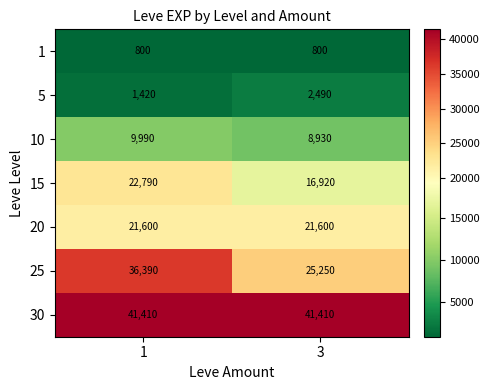

The value of 15 at 3 is 16920. True or false?

True